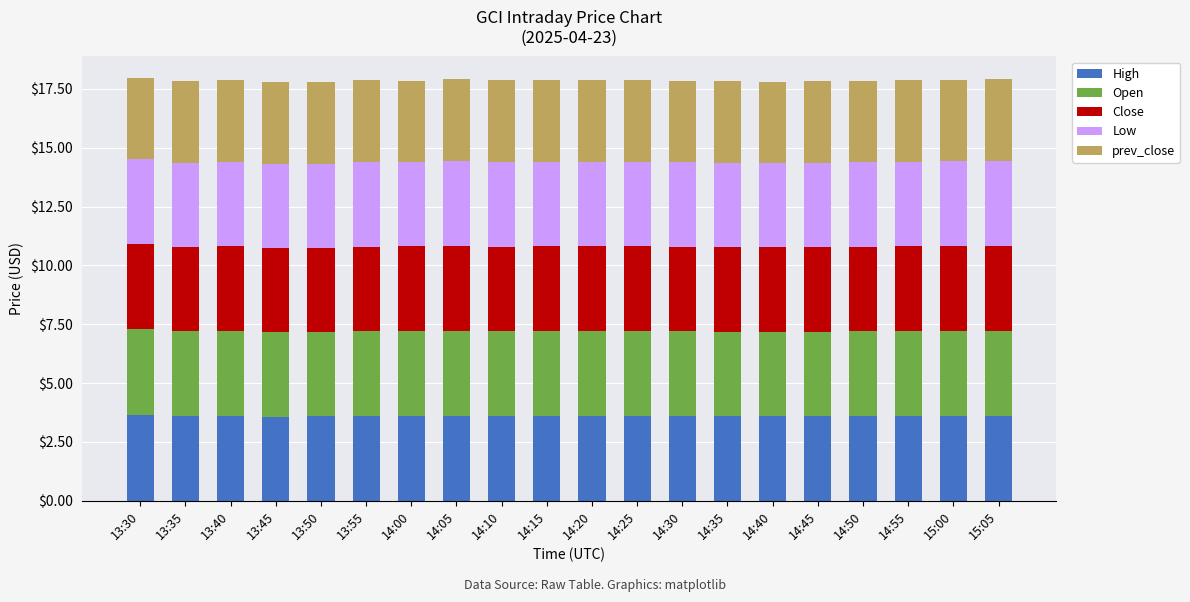

The High series shows 3.6 at 14:35. True or false?

True